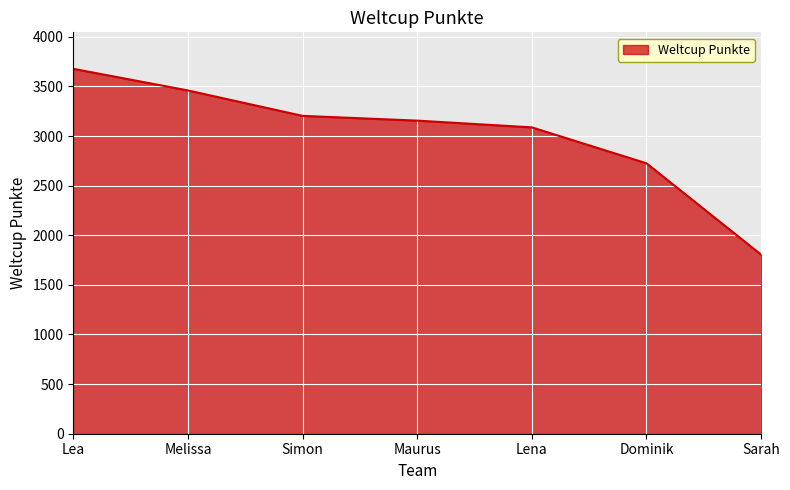

Rank the categories by value from highest to lowest.

Lea, Melissa, Simon, Maurus, Lena, Dominik, Sarah